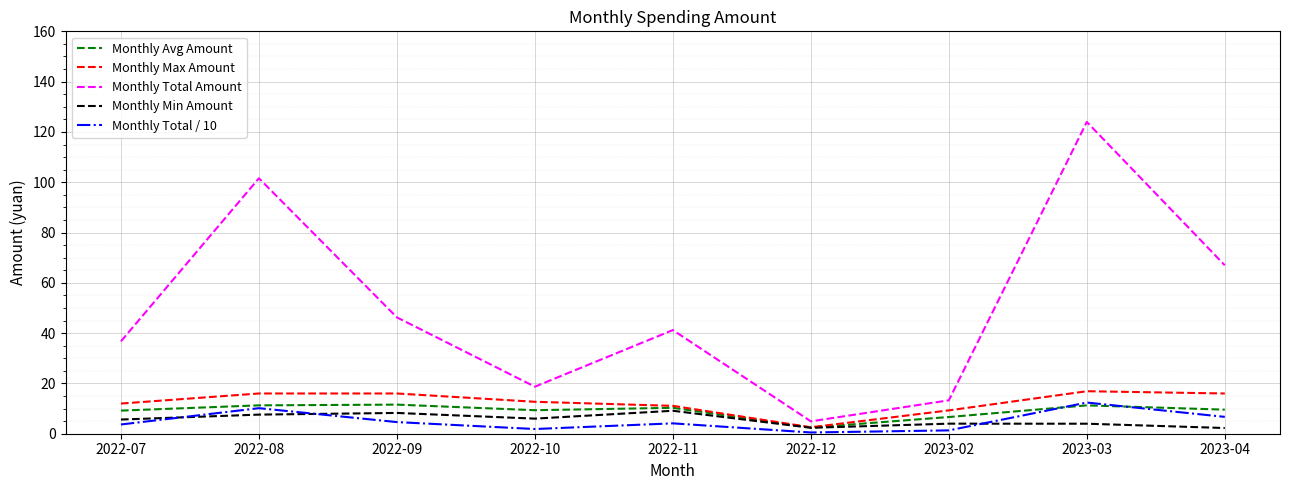

What is the highest value of the Monthly Min Amount series?

9.1